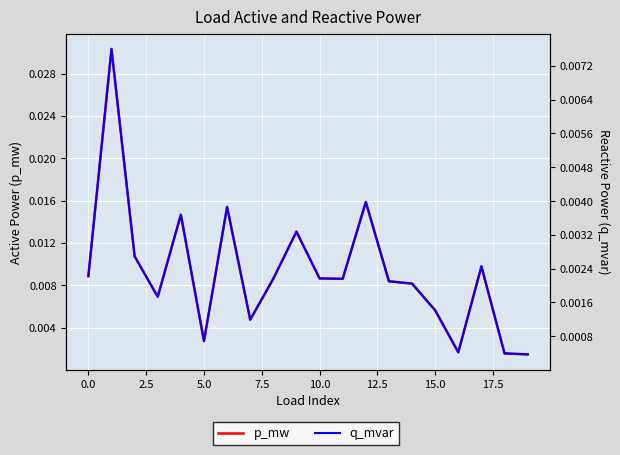

True or false: p_mw and q_mvar intersect in this chart.

False